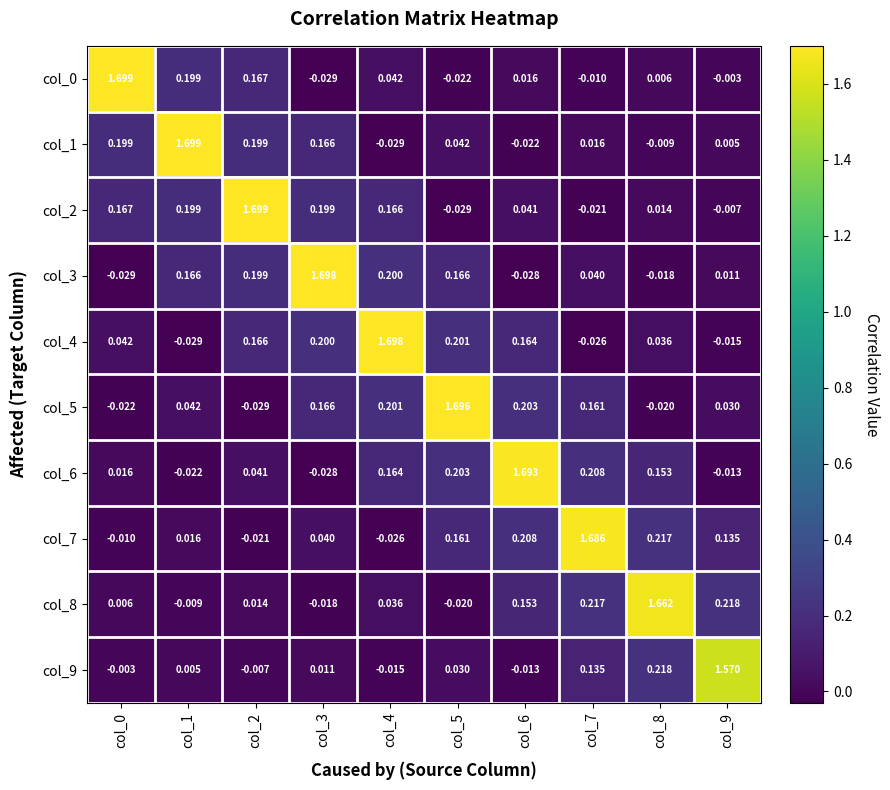

How many positive values does the col_1 series have?

7